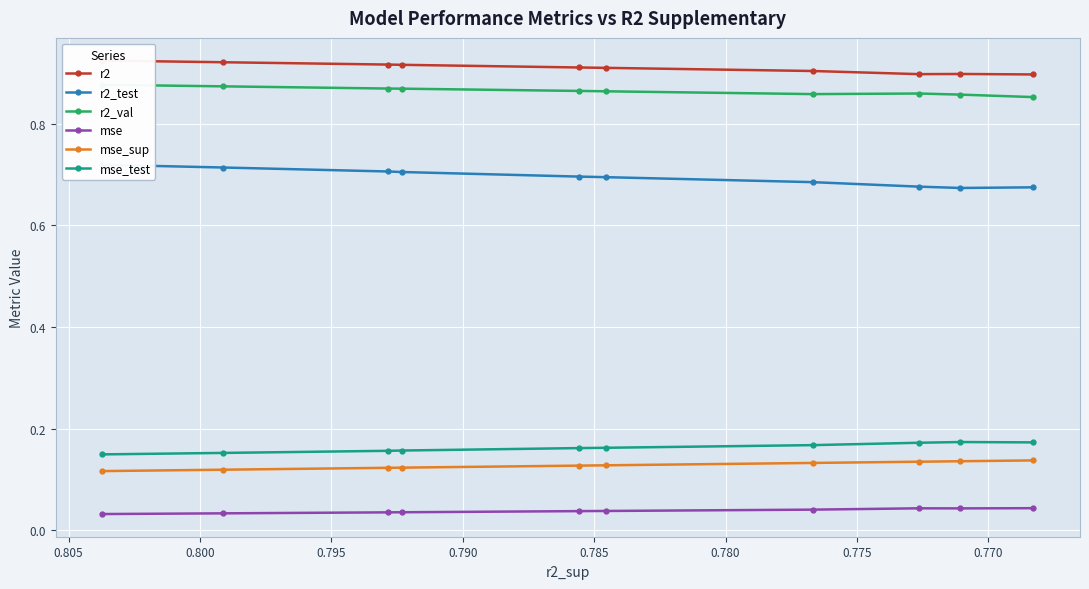

How many lines are shown in the chart?

6